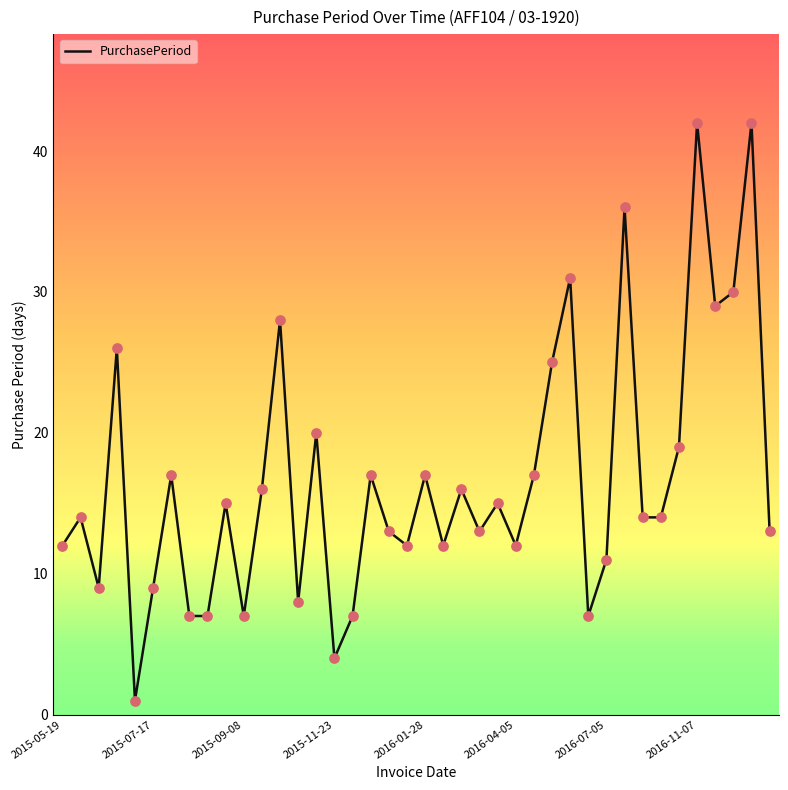

What is the difference between the maximum and minimum values?

41